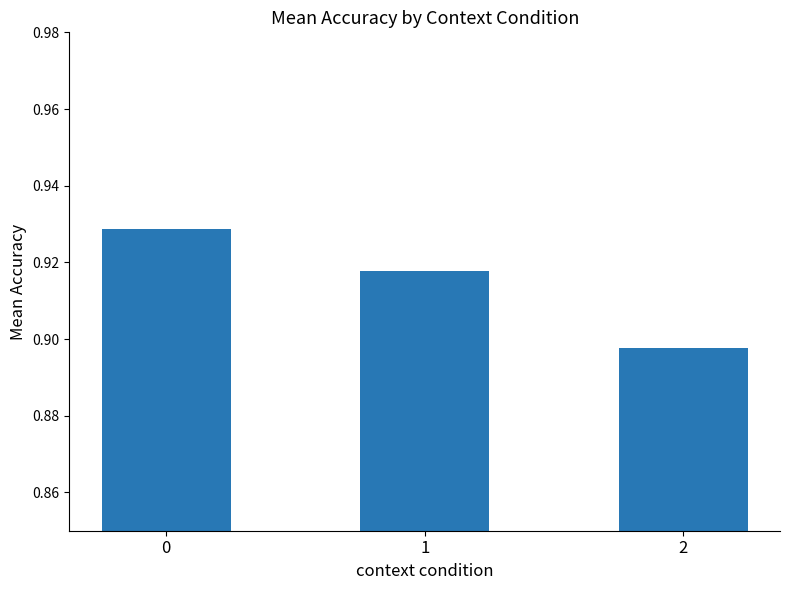

What is the sum of all values?

2.7